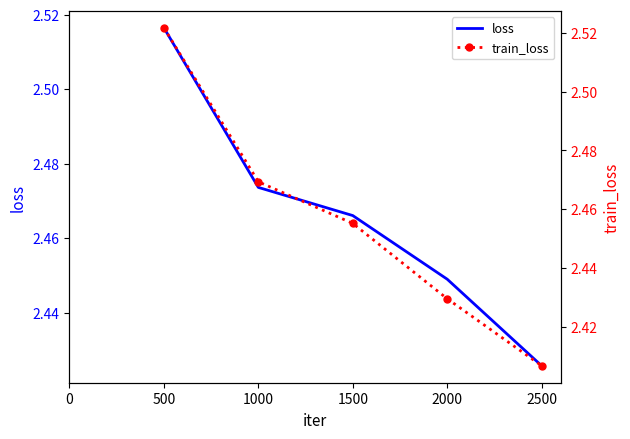

Which series has the largest total across all categories?

loss